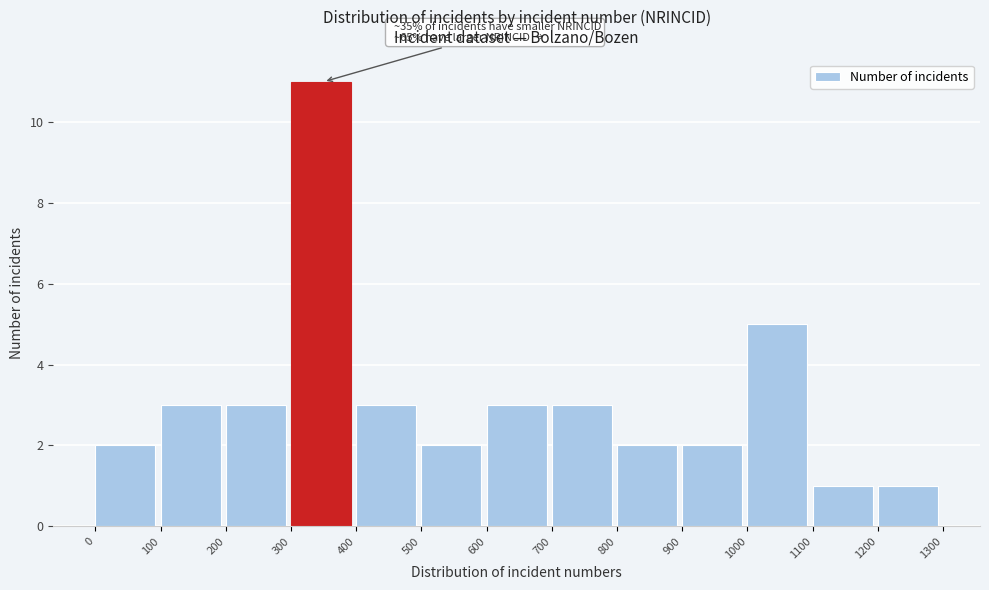

Over which range of the x-axis is the bar tallest?

300 to 400